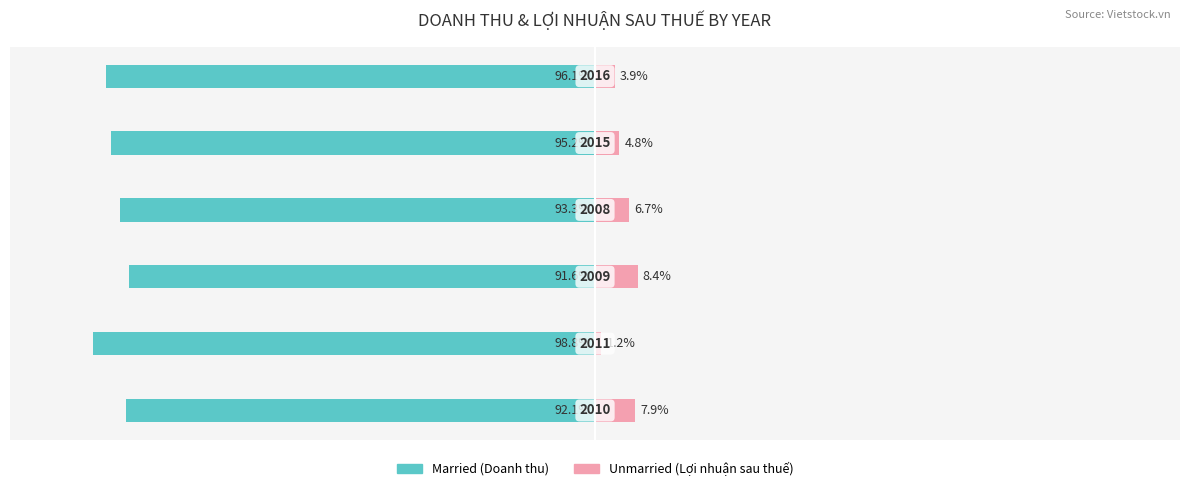

Rank the series at 50 from lowest to highest value.

Married, Unmarried